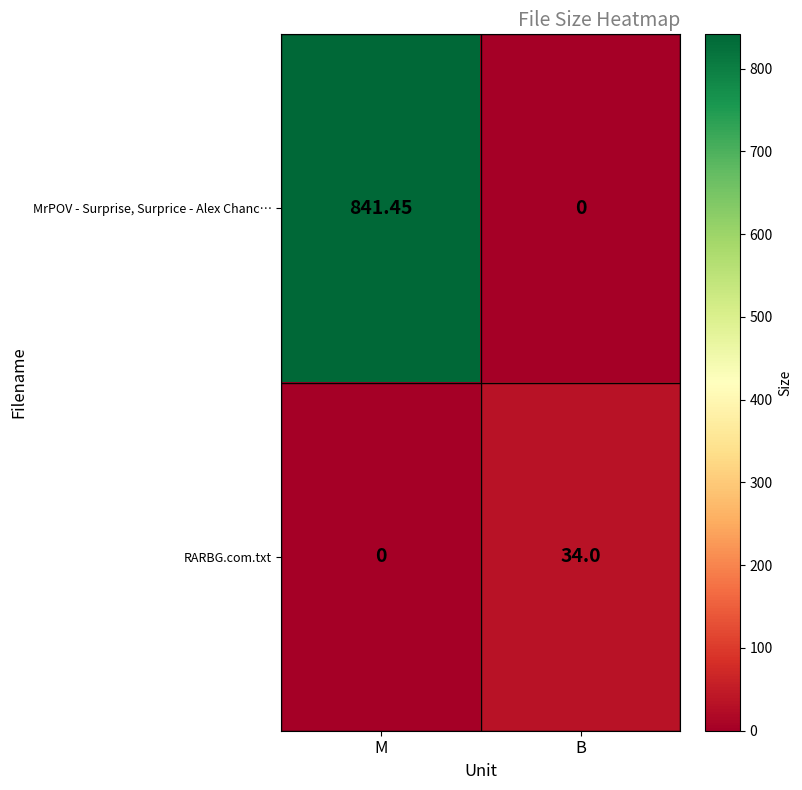

How many values in MrPOV - Surprise, Surprice - Alex Chanc… are above zero?

1